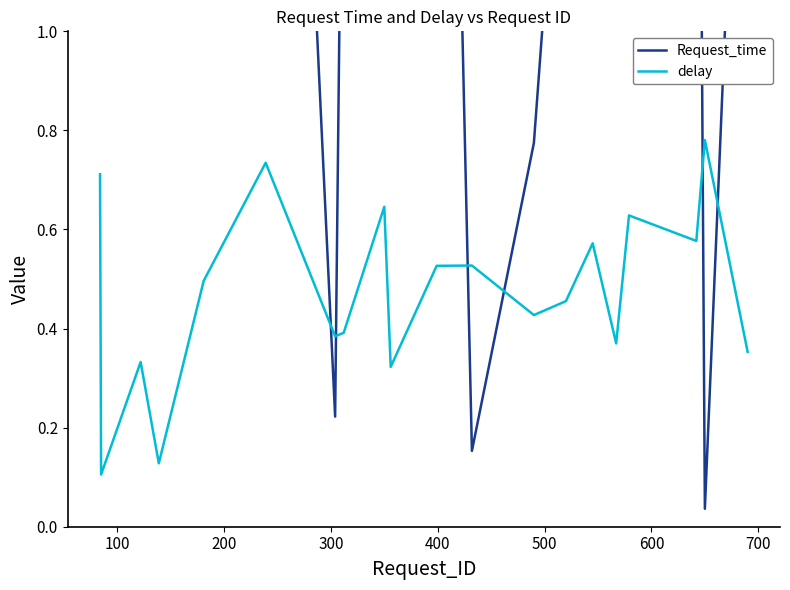

What is the highest value of the Request_time series?

3.4